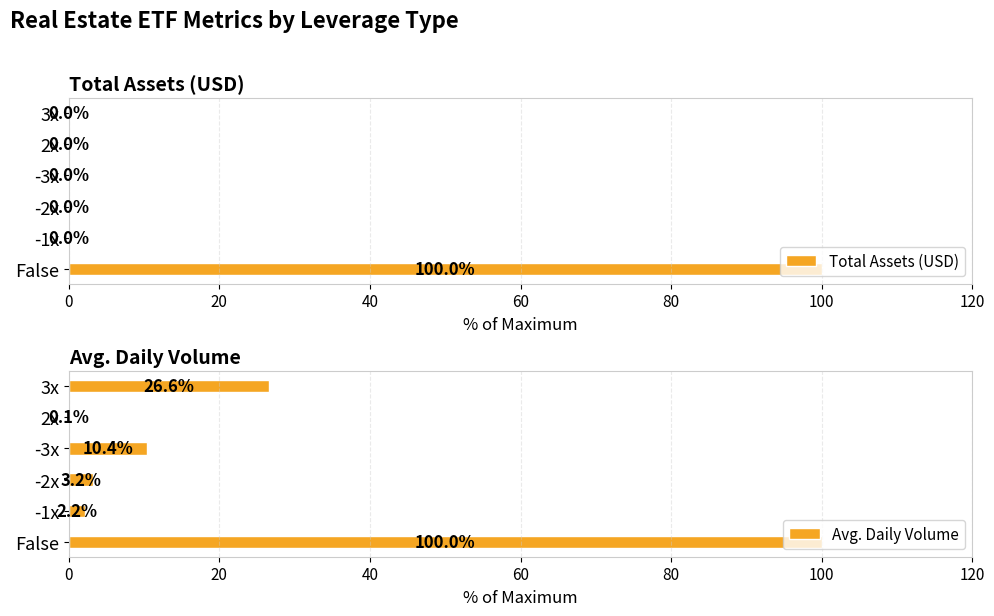

Which series has the largest total across all categories?

Avg. Daily Volume